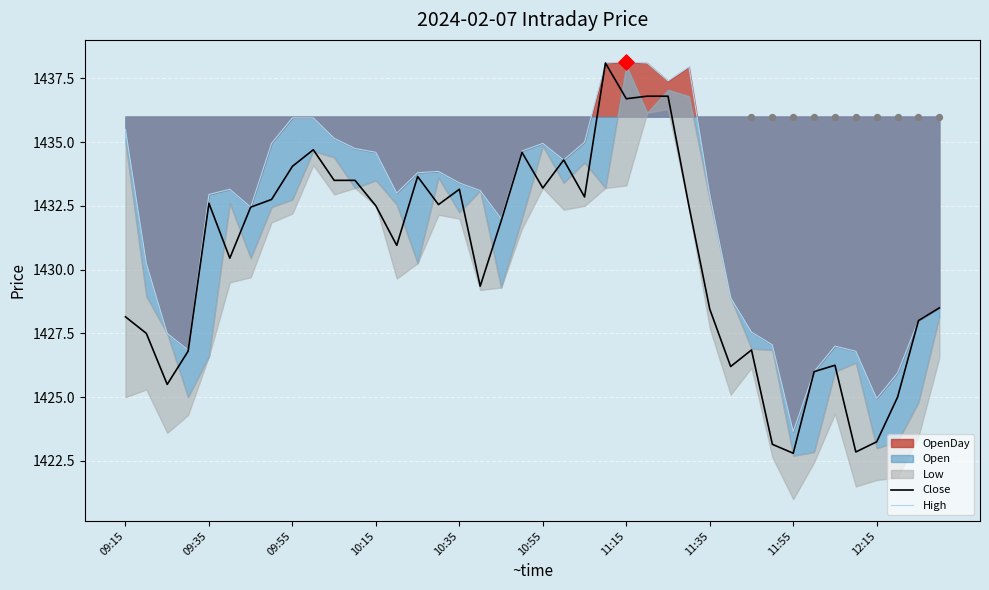

Which series contains the lowest Y value?

Low